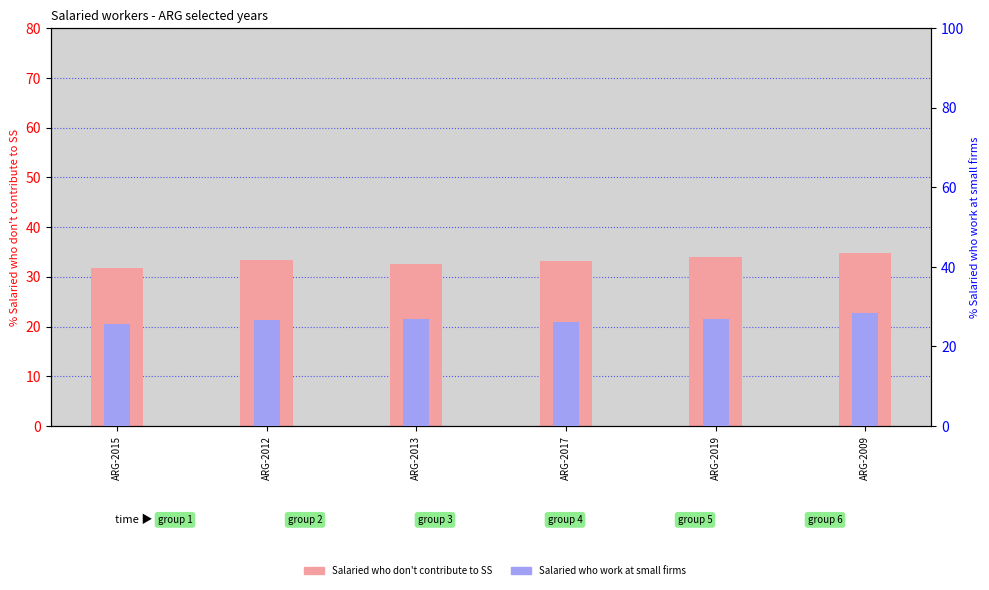

What is the difference between the maximum and minimum values in the Salaried who work at small firms series?

2.9